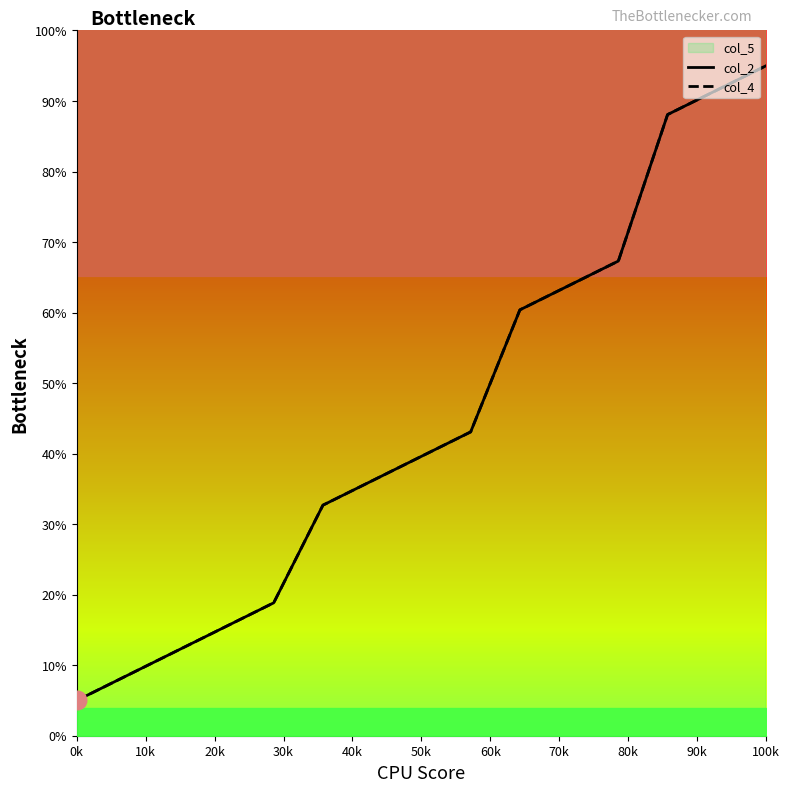

Which series has the largest total across all categories?

col_2